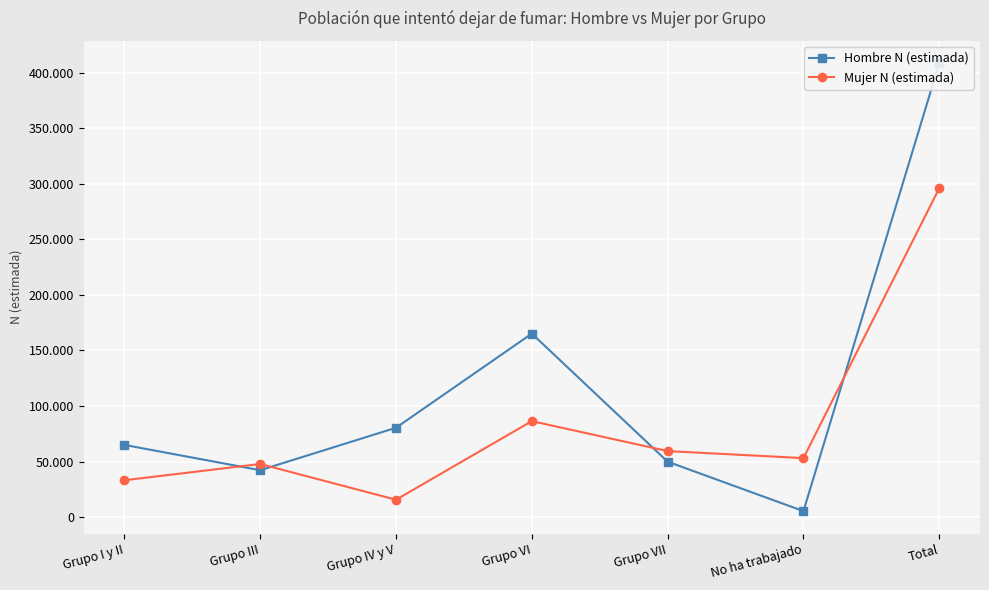

True or false: Mujer N (estimada) has more than 1 interior local peaks.

True